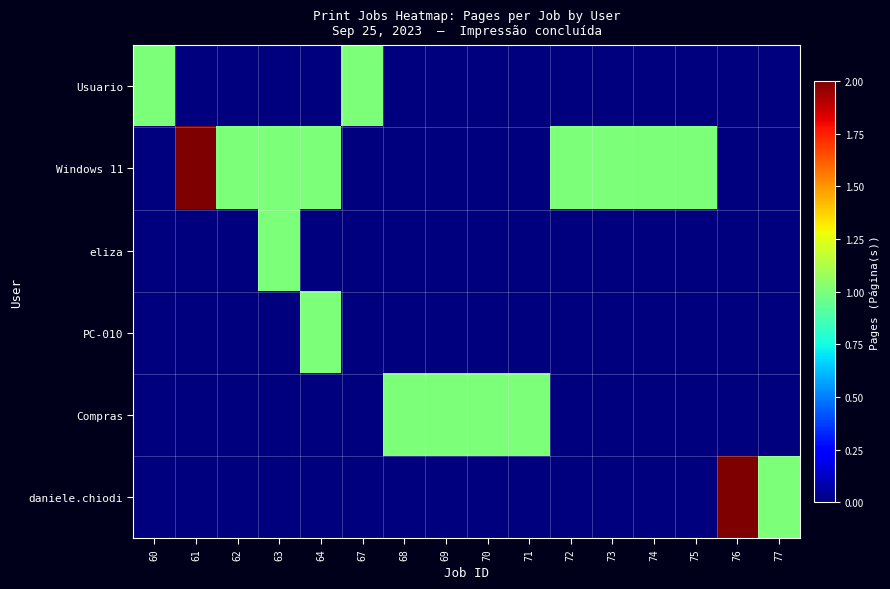

Which series changed the most between 61 and 75?

Windows 11